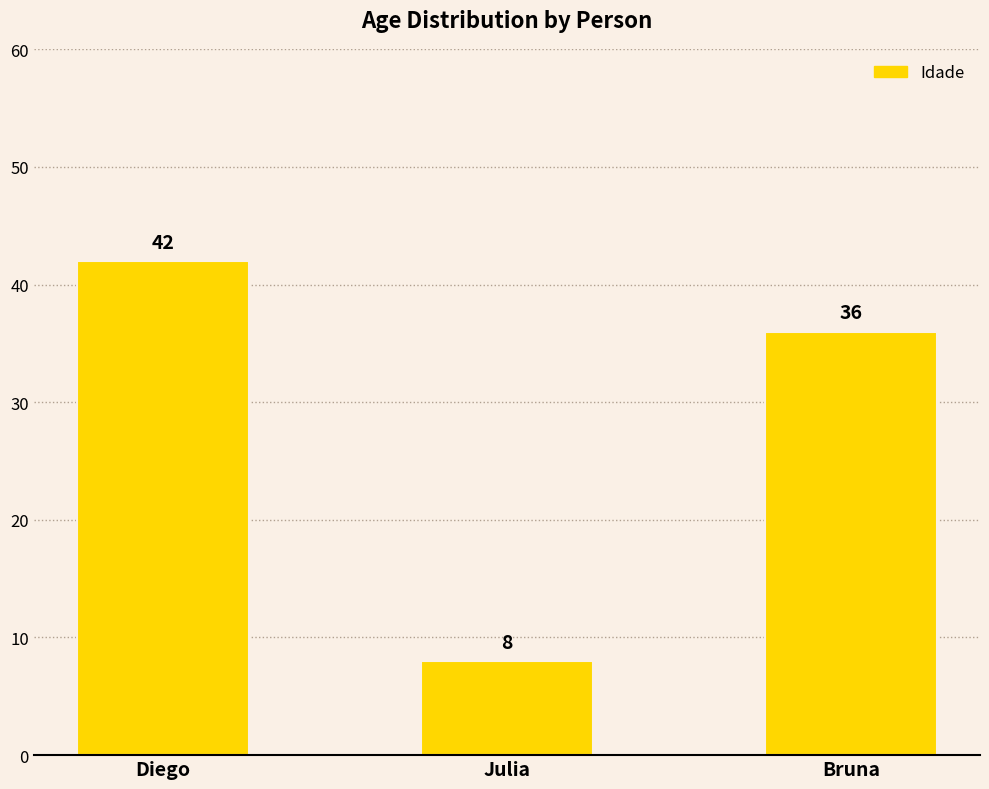

Does the chart contain any negative values?

No